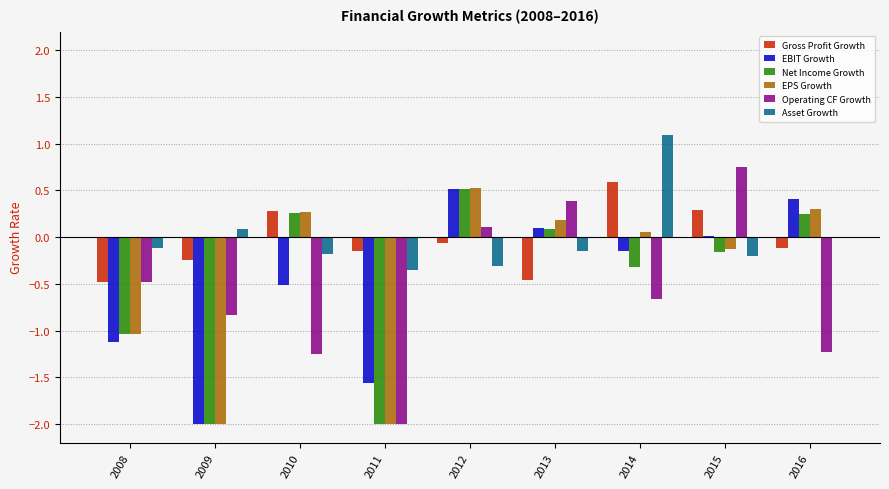

Read the EPS Growth value at 2008.

-1.0